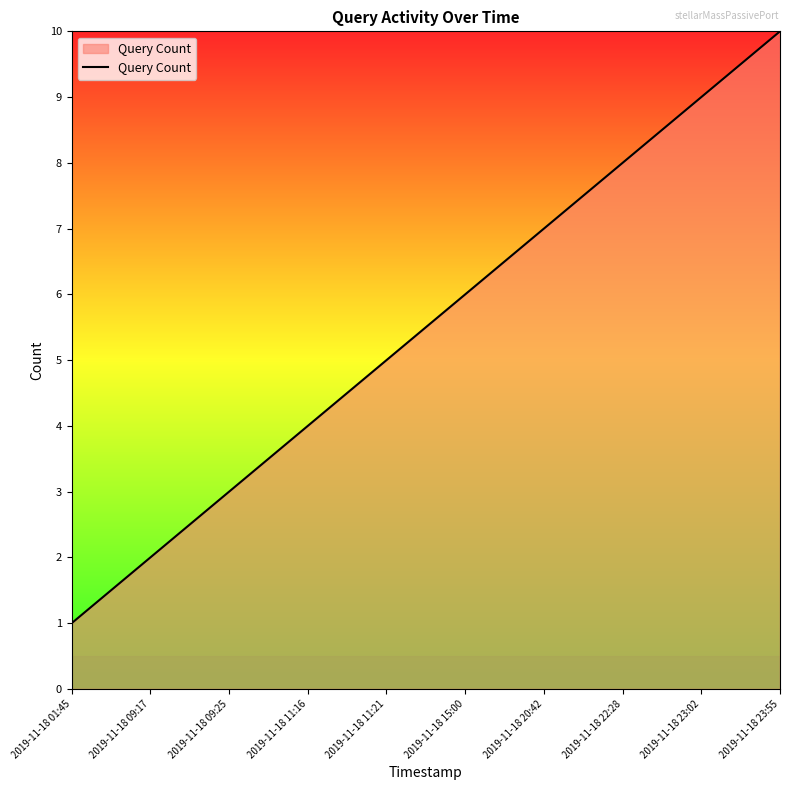

Does the chart display data point markers on the line(s)?

No